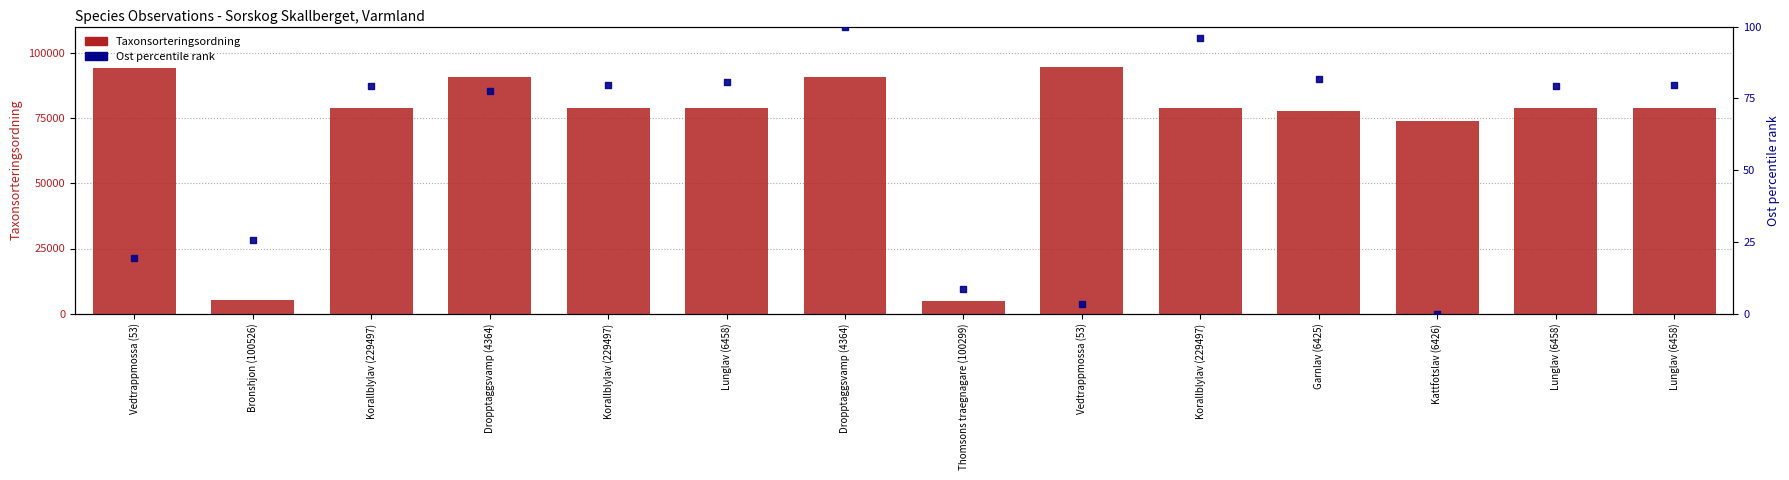

At which category is the sum across all series the highest?

Vedtrappmossa (53)